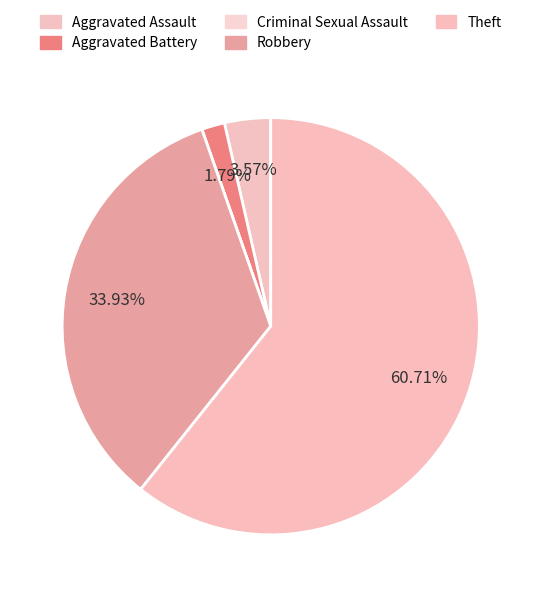

Does Aggravated Battery account for over 50% of the chart?

No